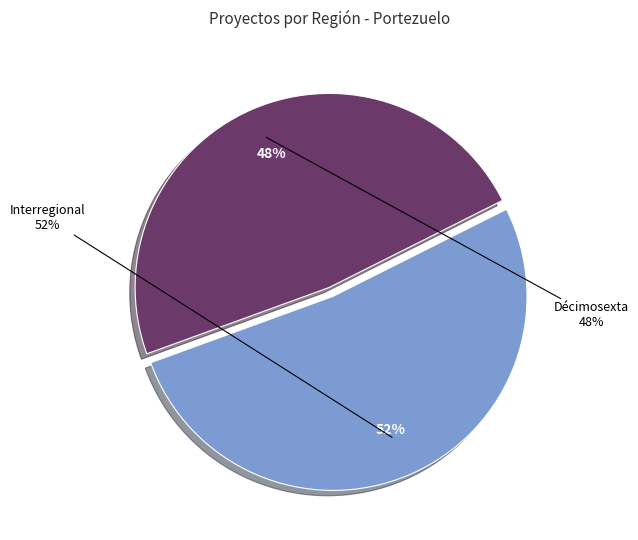

What percentage is the Interregional slice, to the nearest percent?

52%